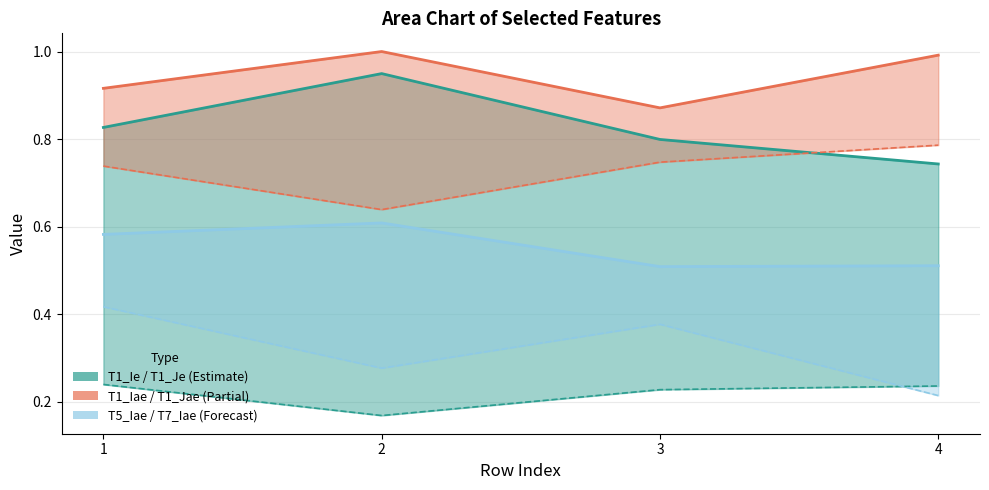

Is it true that T5_Iae equals 0.2 at 1?

False